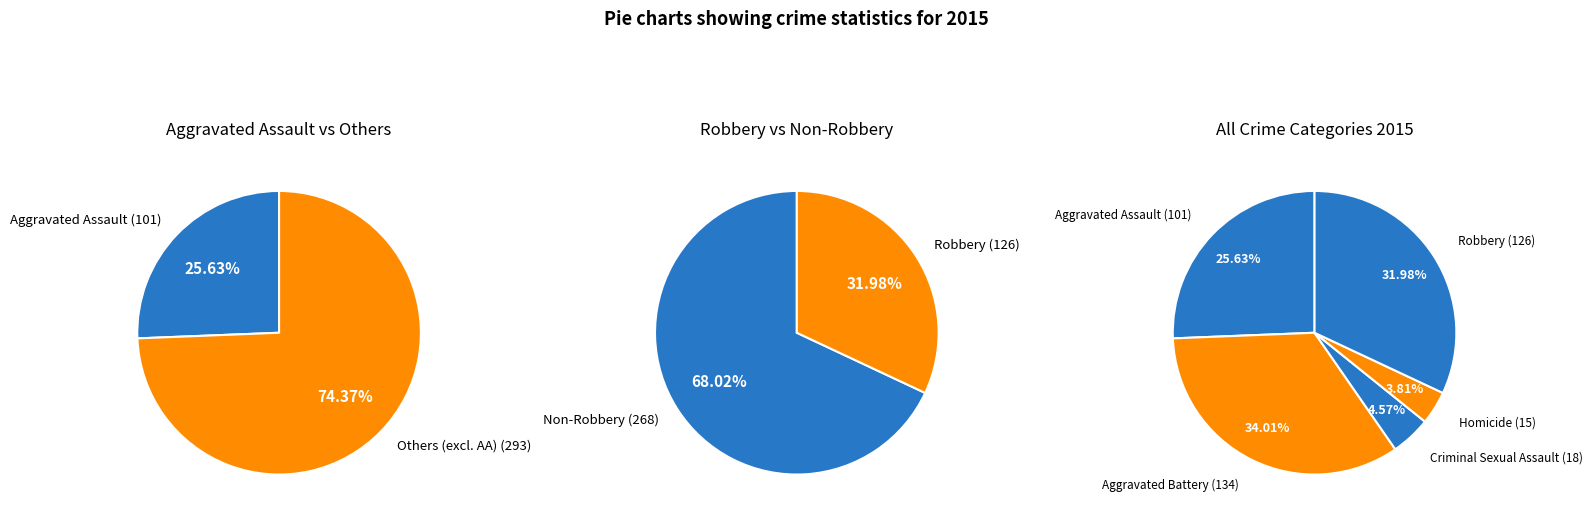

Count the number of slices in the pie.

5